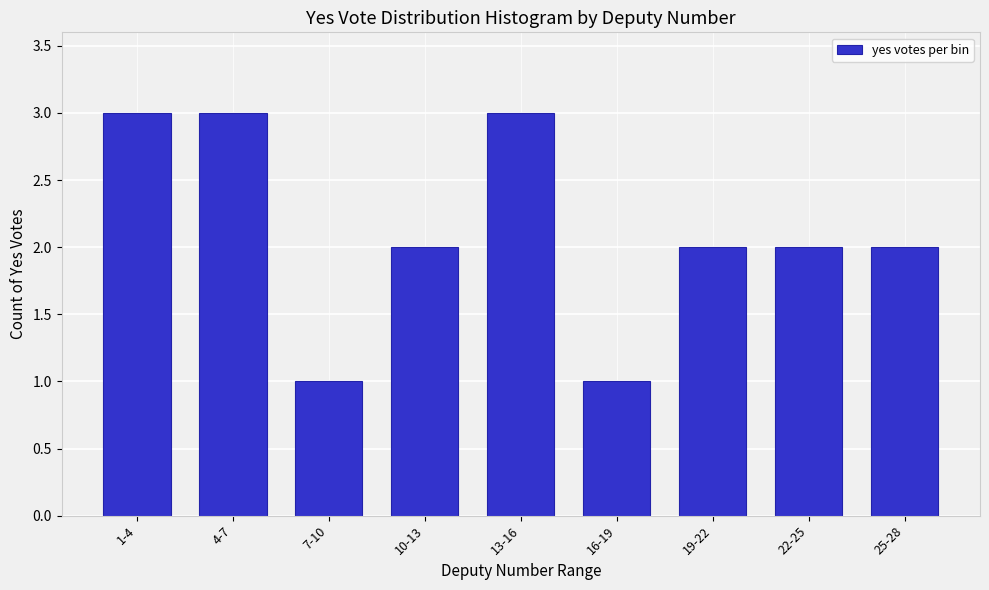

Reading left to right, list all the values displayed in this chart.

3	3	1	2	3	1	2	2	2